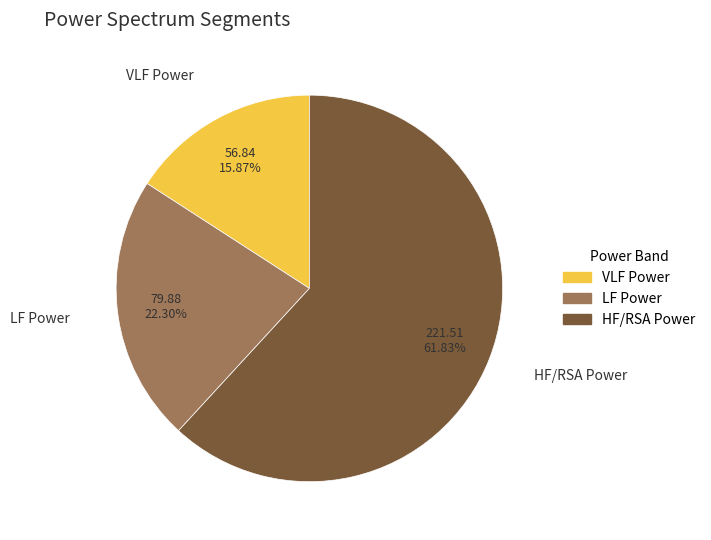

Which slice represents more than half of the pie?

HF/RSA Power